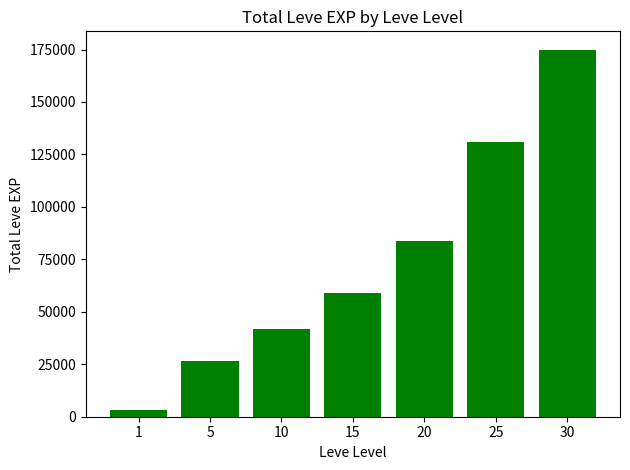

What is the value of the 7th bar from the left?

174920